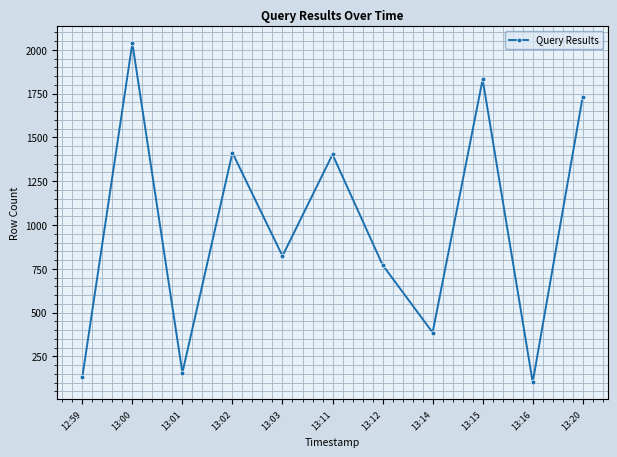

Count the number of categories in the chart.

11